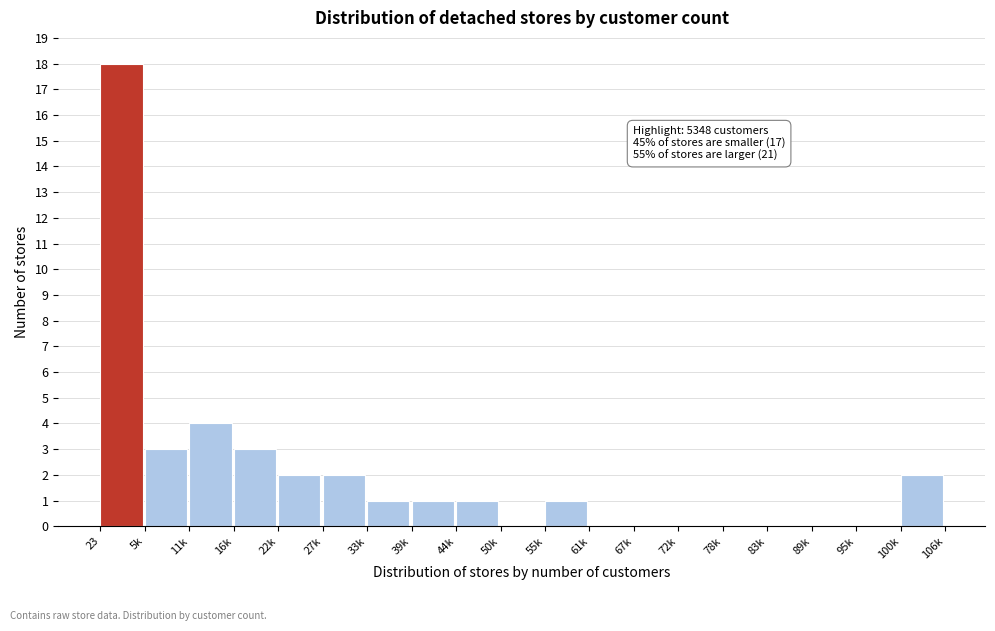

Reading left to right, transcribe all the data shown in this chart.

23=18	5k=3	11k=4	16k=3	22k=2	27k=2	33k=1	39k=1	44k=1	50k=0	55k=1	61k=0	67k=0	72k=0	78k=0	83k=0	89k=0	95k=0	100k=2